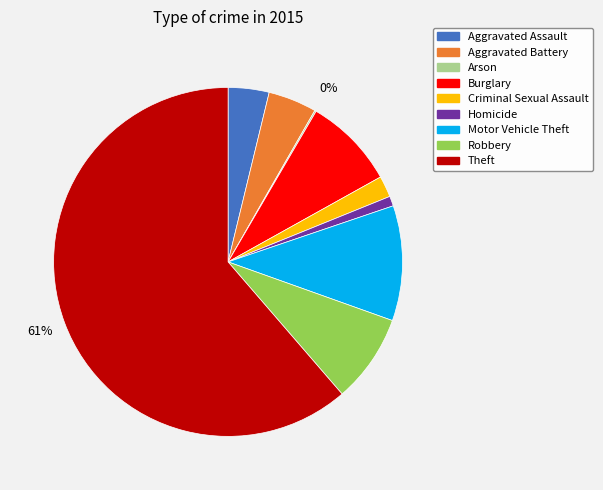

Is the sum of Aggravated Battery and Burglary greater than half?

No